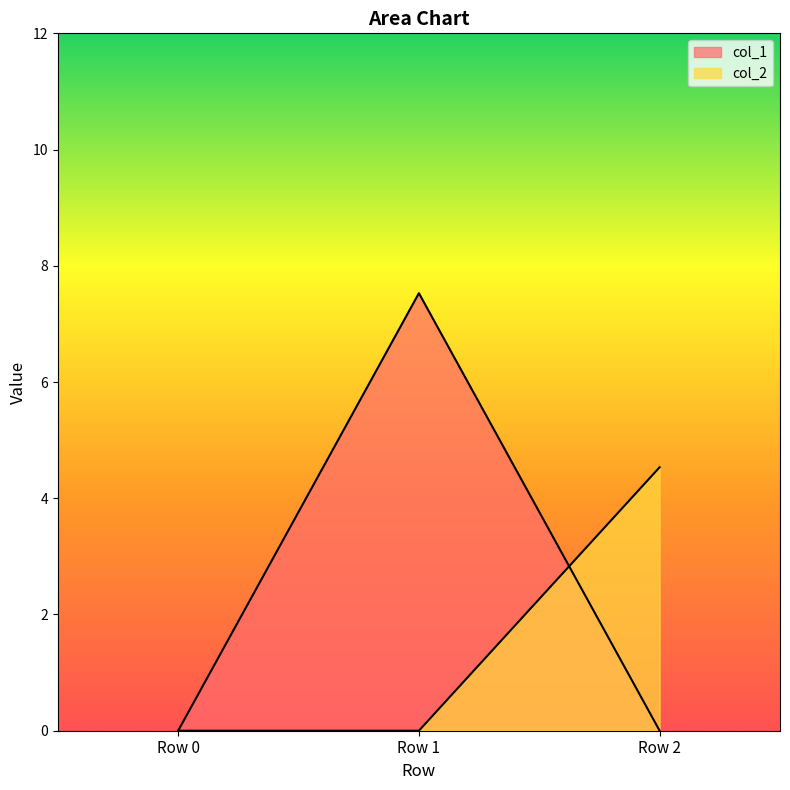

Reading right to left, list all the values displayed in this chart.

col_1: 0.0	7.5	0.0
col_2: 4.5	0.0	0.0